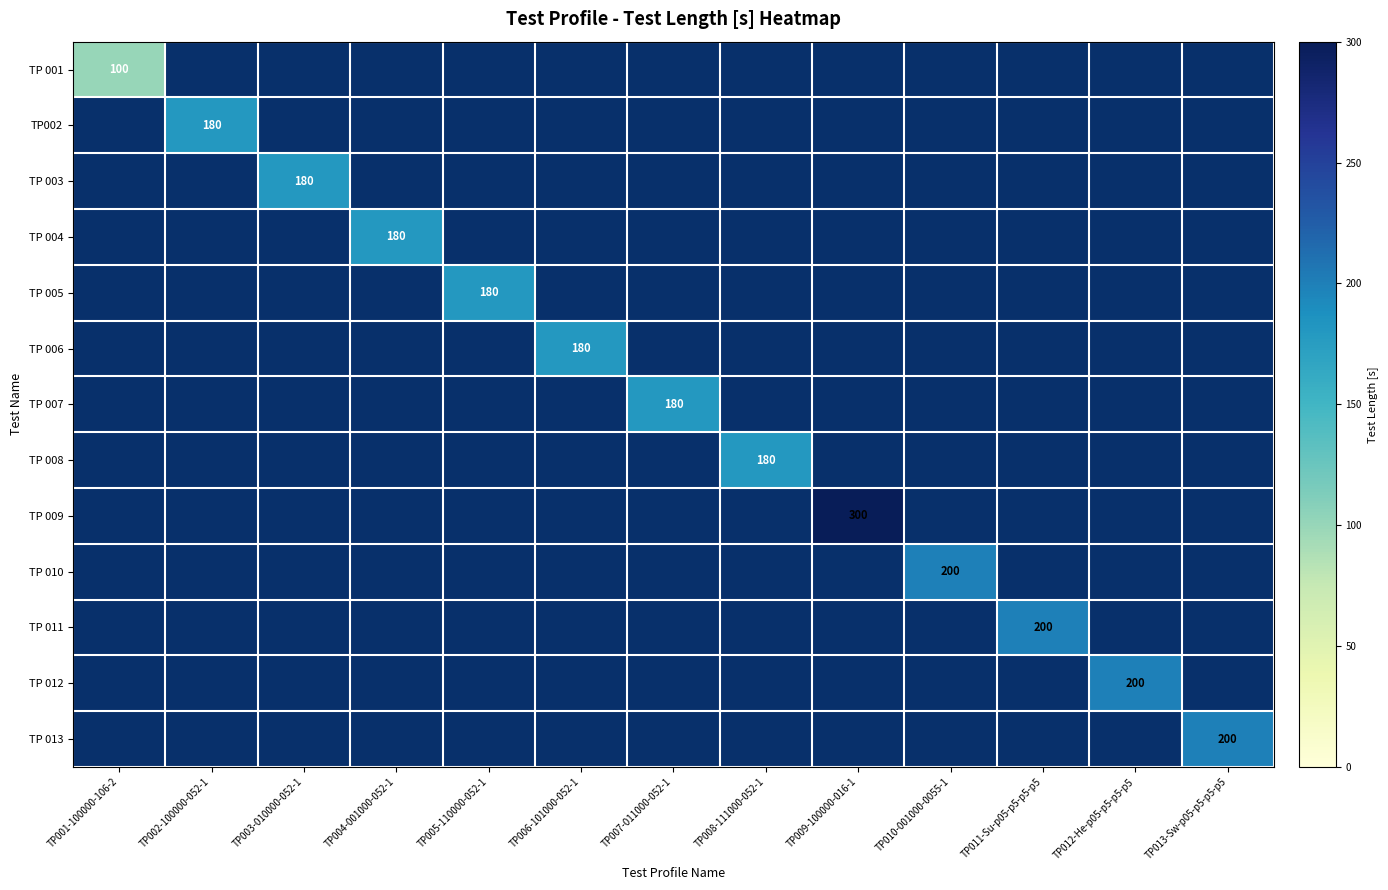

Is it true that TP 011 equals 77 at TP011-Su-p05-p5-p5-p5?

False